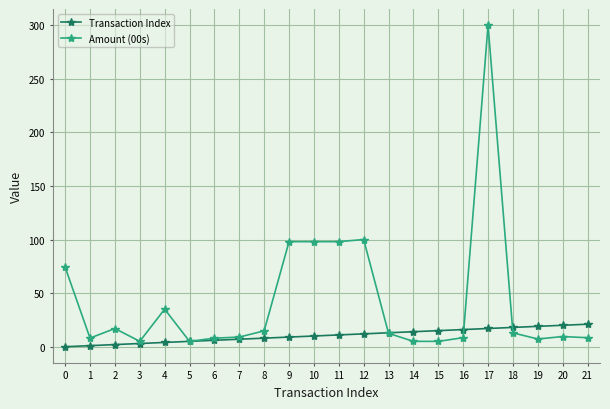

True or false: Transaction Index has a value of 17.0 at 17.

True